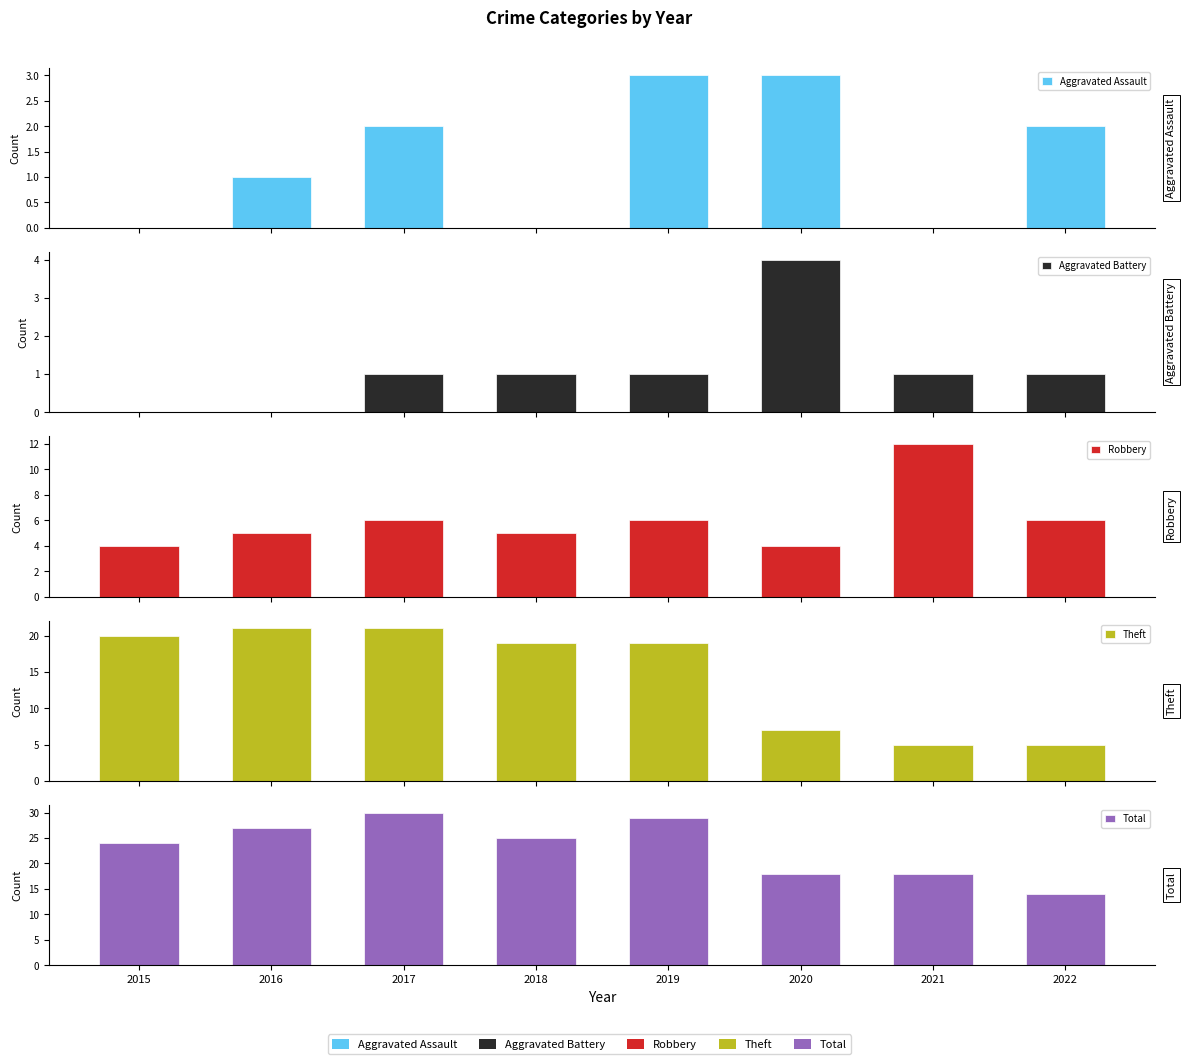

What are all the series names shown in the legend?

Aggravated Assault, Aggravated Battery, Robbery, Theft, Total